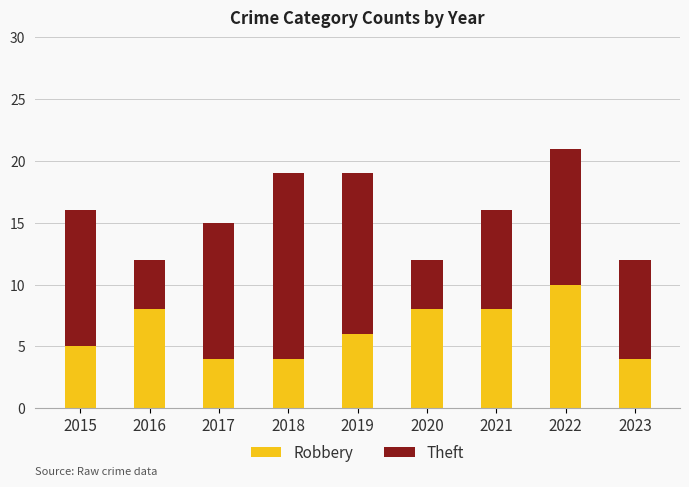

What is the approximate value of Robbery at 2022?

10